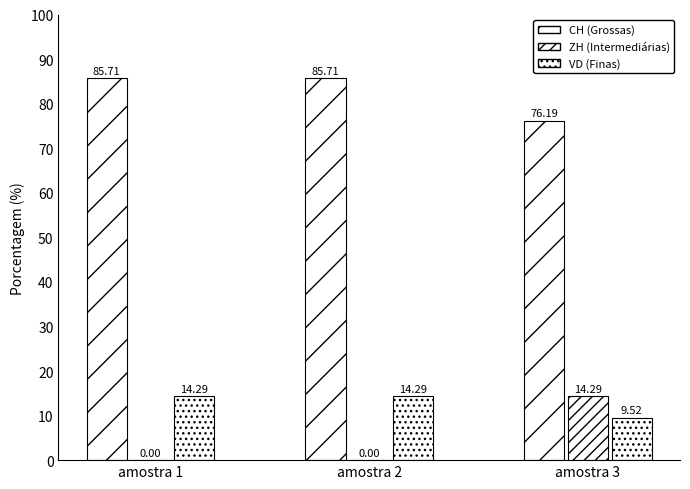

The value of ZH at amostra 1 is -5.7. True or false?

False